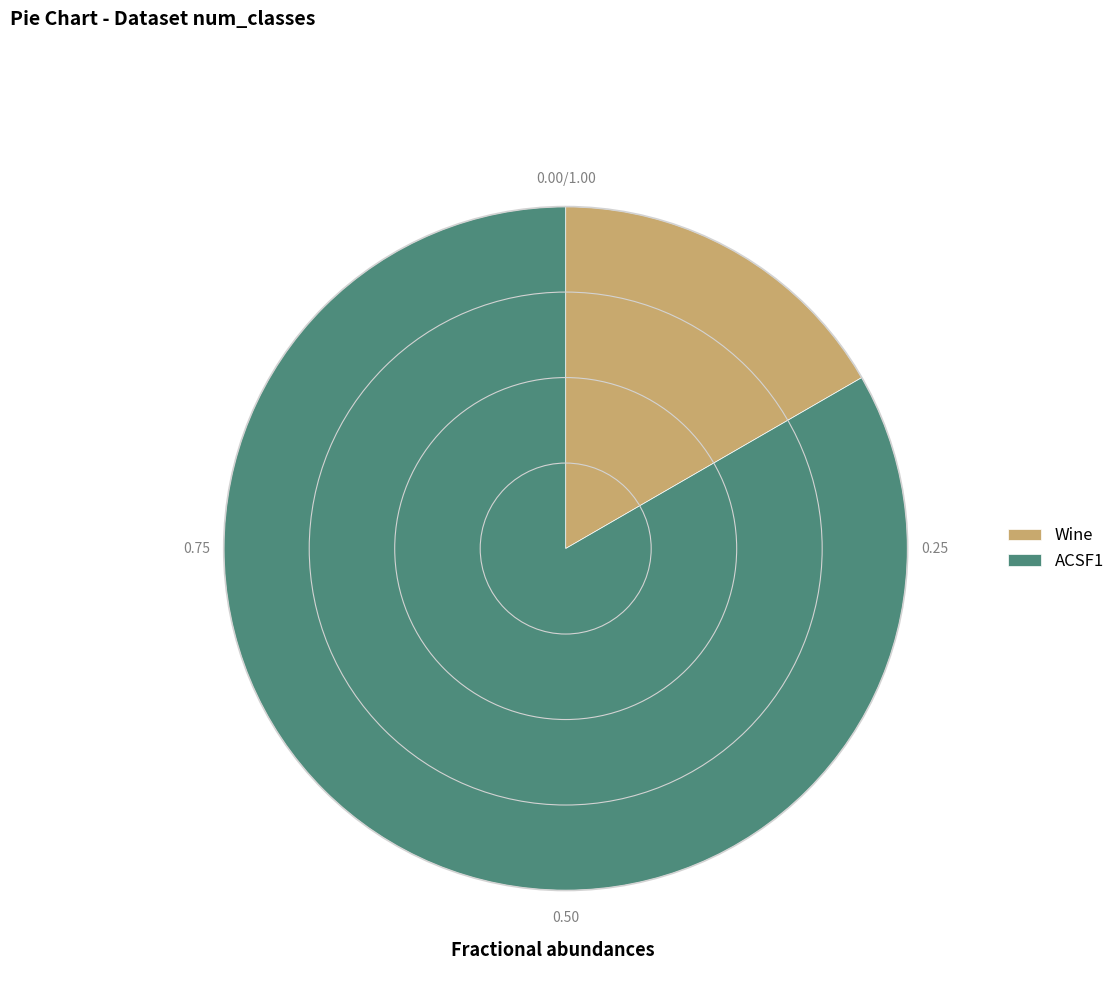

Which slice represents more than half of the pie?

ACSF1